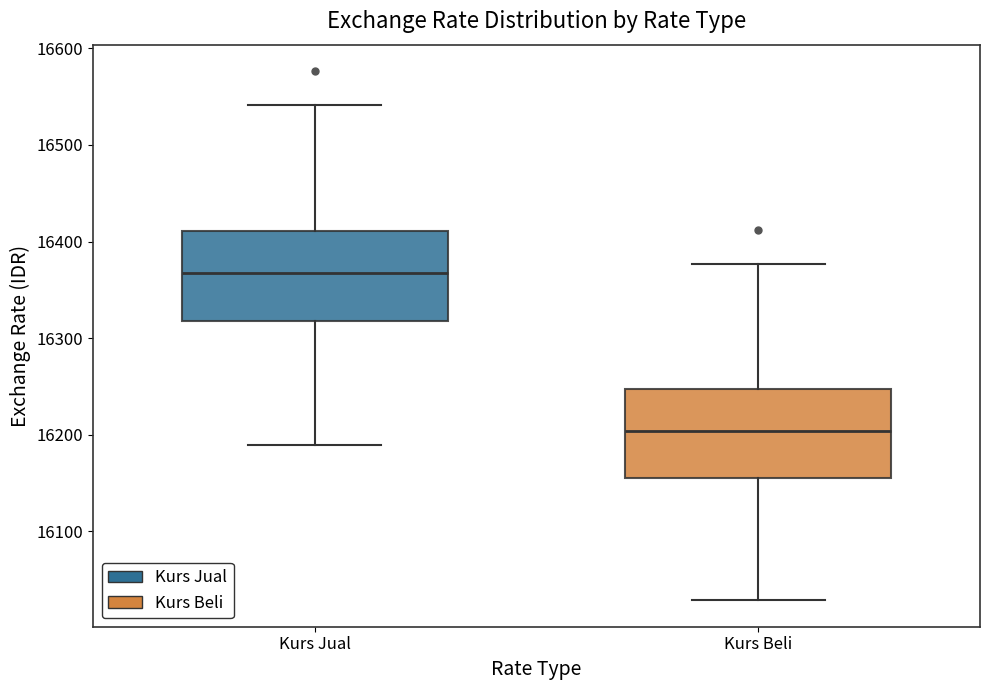

Where is the upper edge of the box for Kurs Jual on the y-axis? The values are not printed on the chart, so give them approximately, as read against the axis.

16410